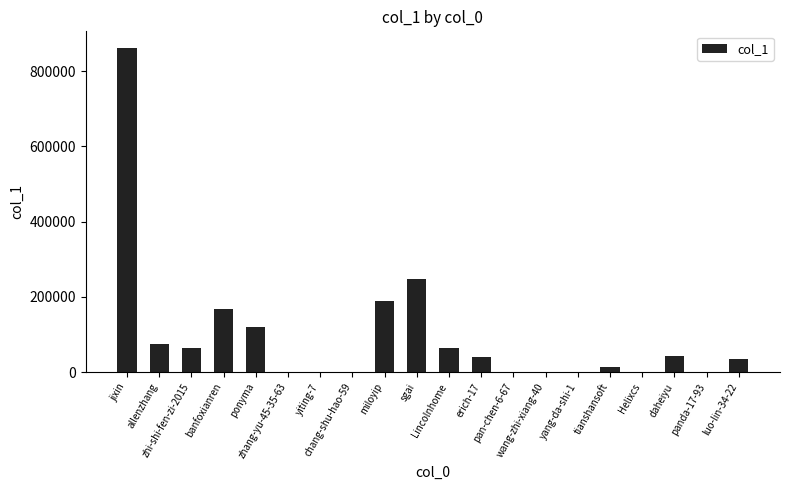

Is it true that the value at wang-zhi-xiang-40 is 309?

True